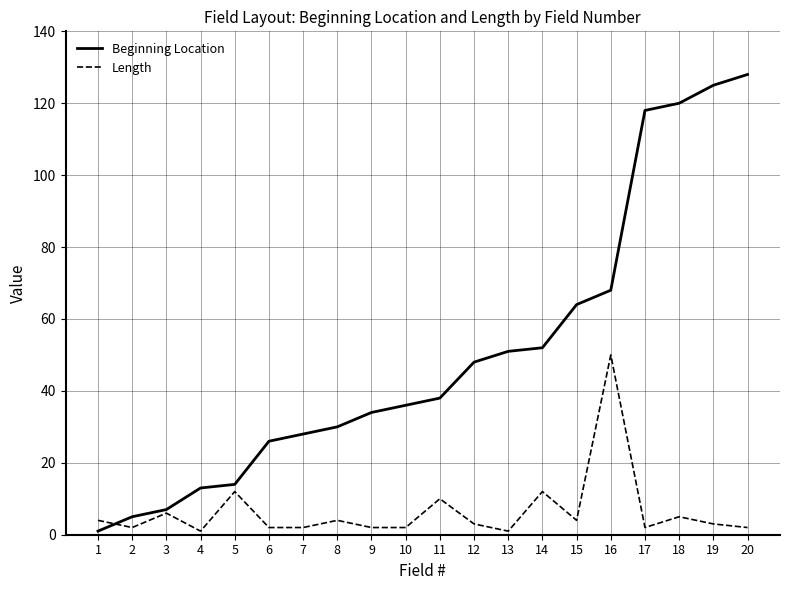

Which series has the widest spread of values?

Beginning Location